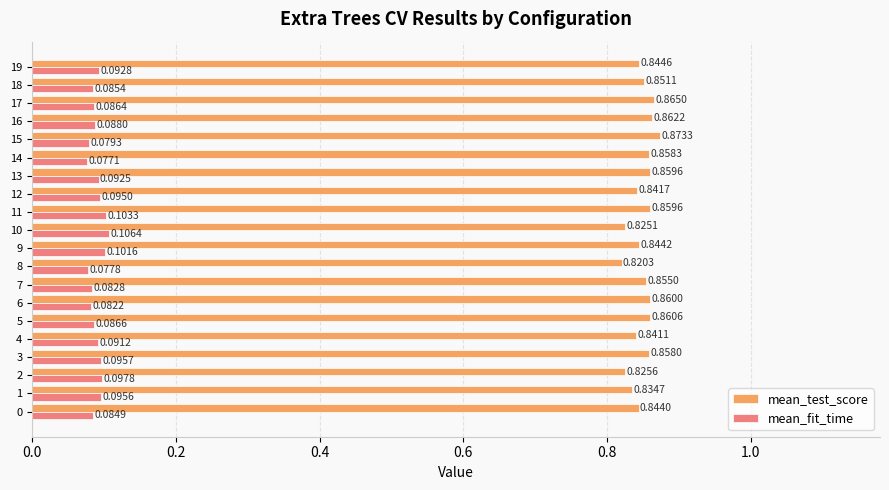

At how many categories does at least one series exceed 0?

20